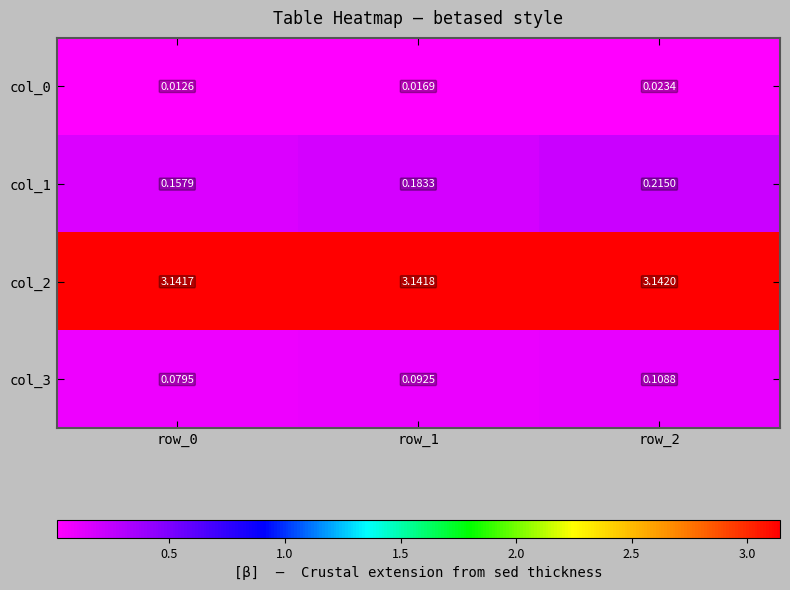

Is the value of col_0 at row_0 greater than the value of col_1 at row_0?

No